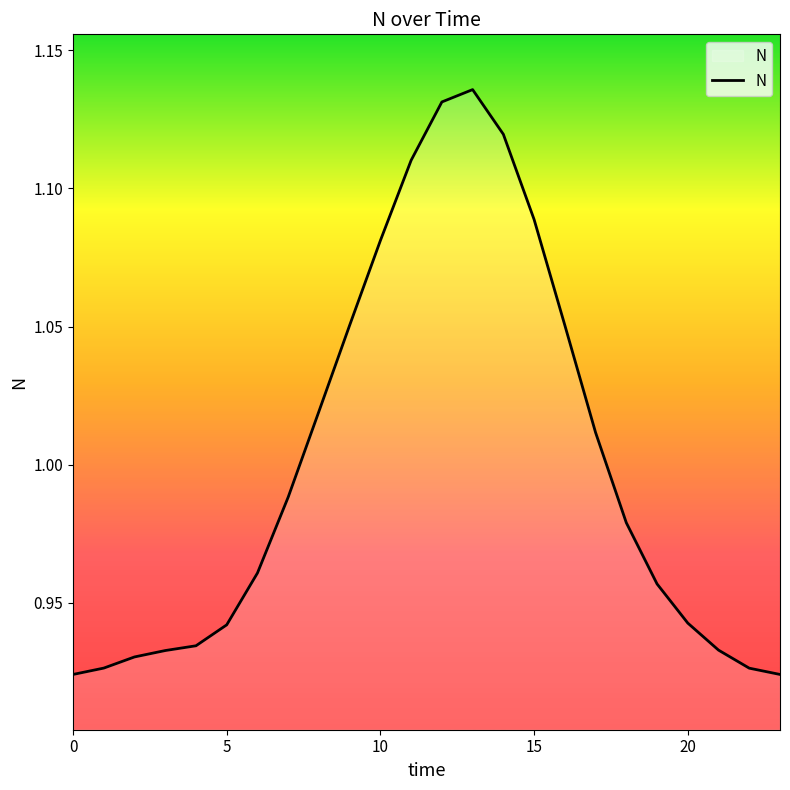

What is the minimum value shown in the chart?

0.9